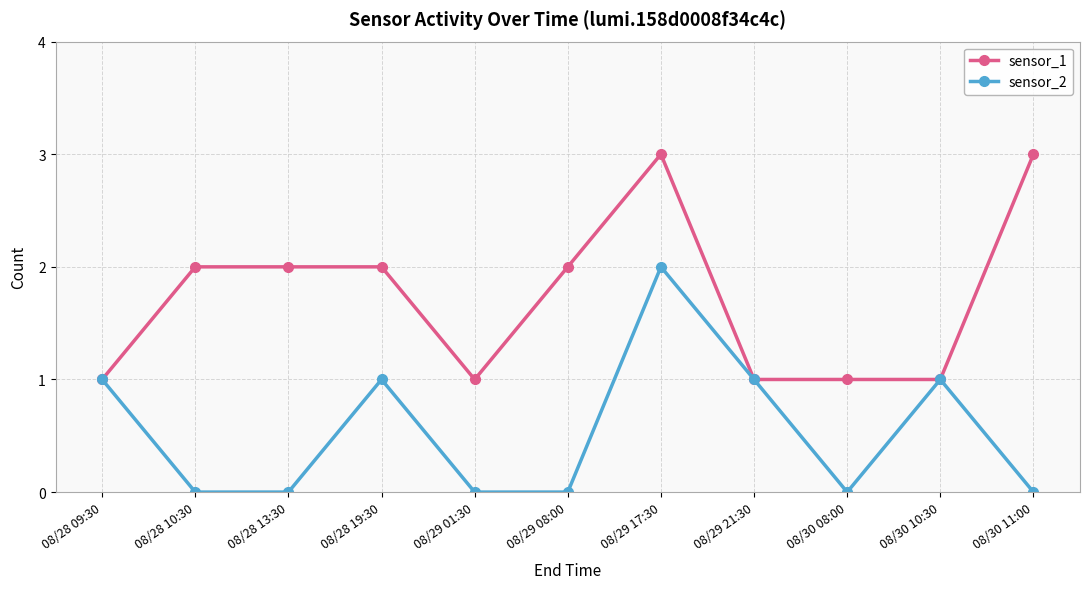

What is the difference between the maximum and second lowest values in the sensor_1 series?

2